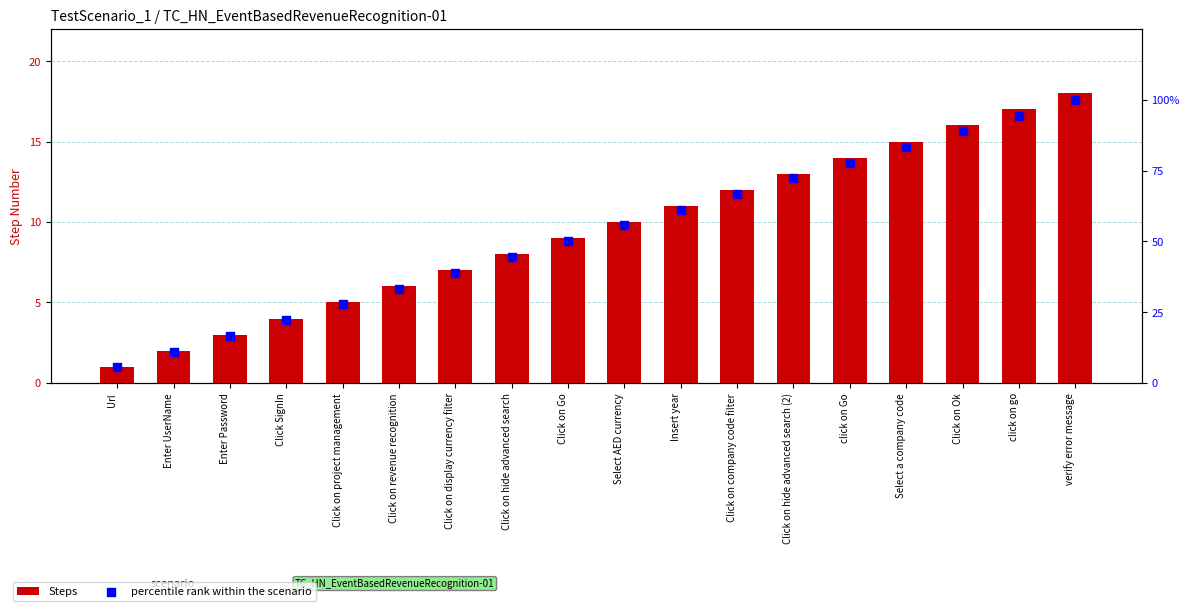

Which series reaches the minimum Y coordinate?

Steps